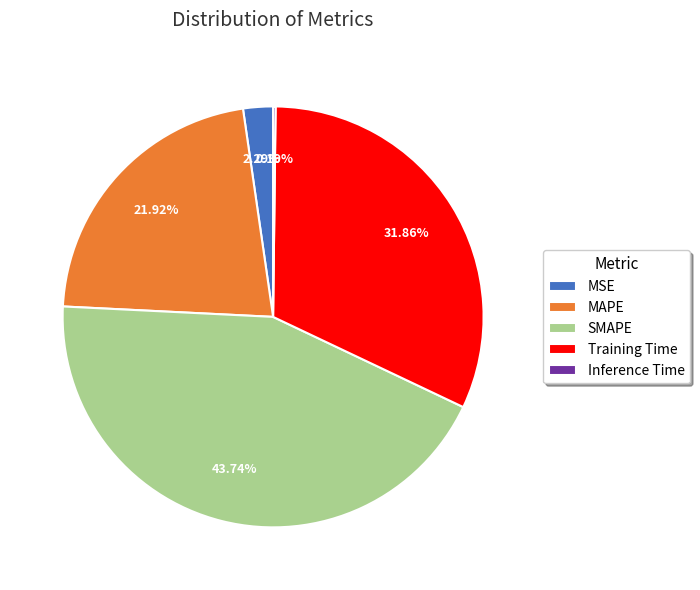

Between SMAPE and MAPE, which is larger?

SMAPE